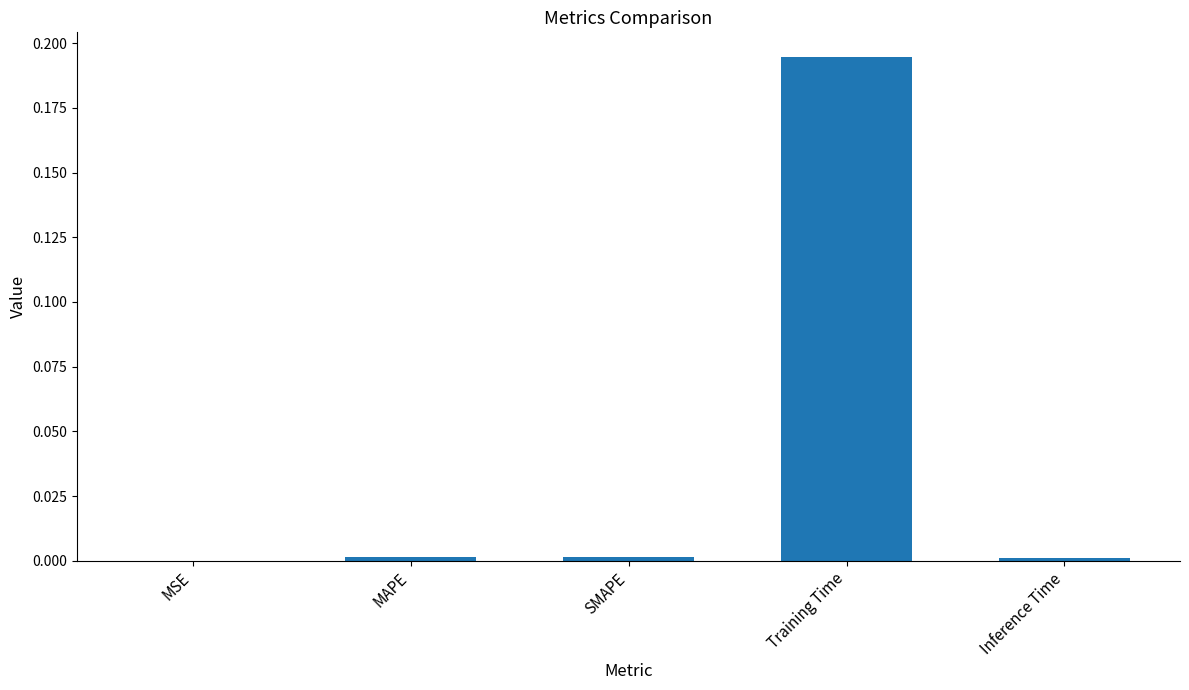

Between Training Time and MSE, which is larger?

Training Time